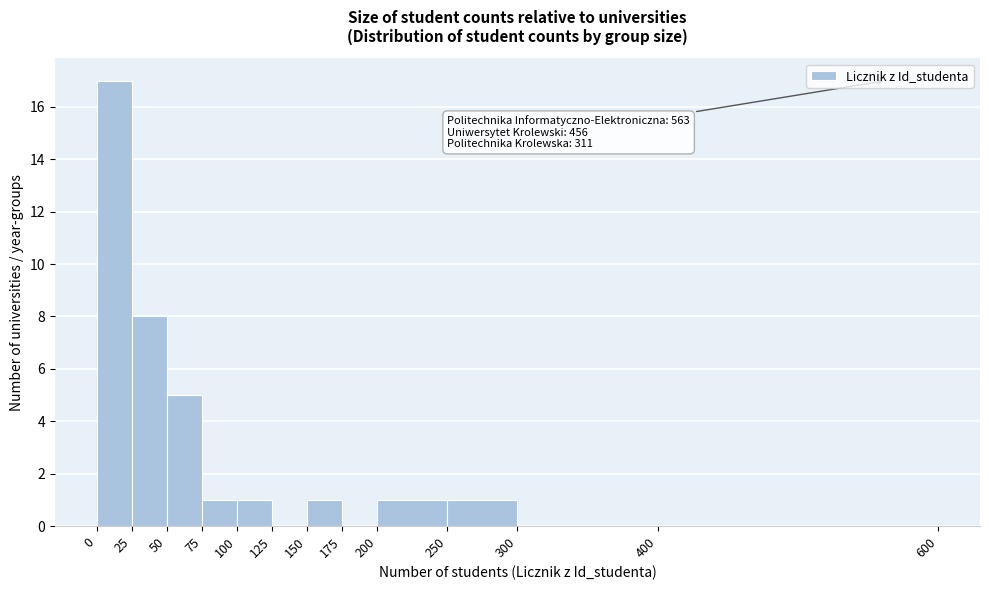

Which range on the x-axis has the tallest bar?

0 to 25